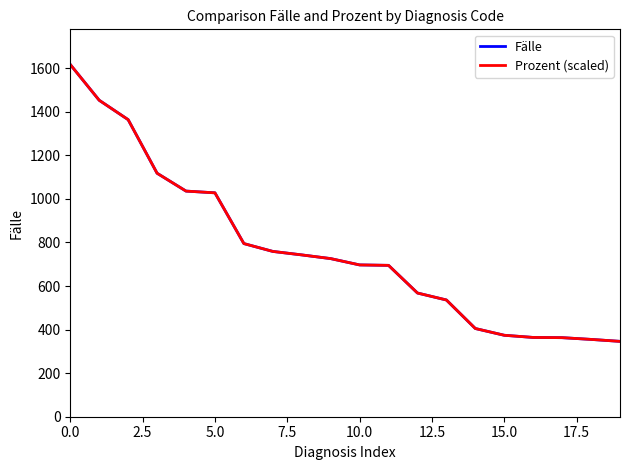

List the series in order of their peak value, highest first.

Fälle, Prozent (scaled)